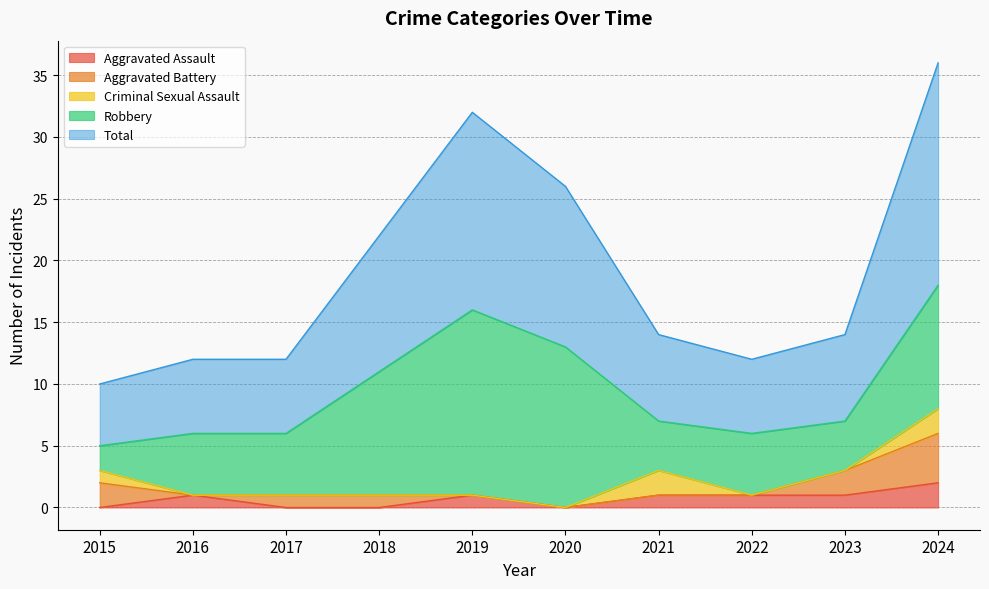

What is the average value of the Aggravated Assault series?

1